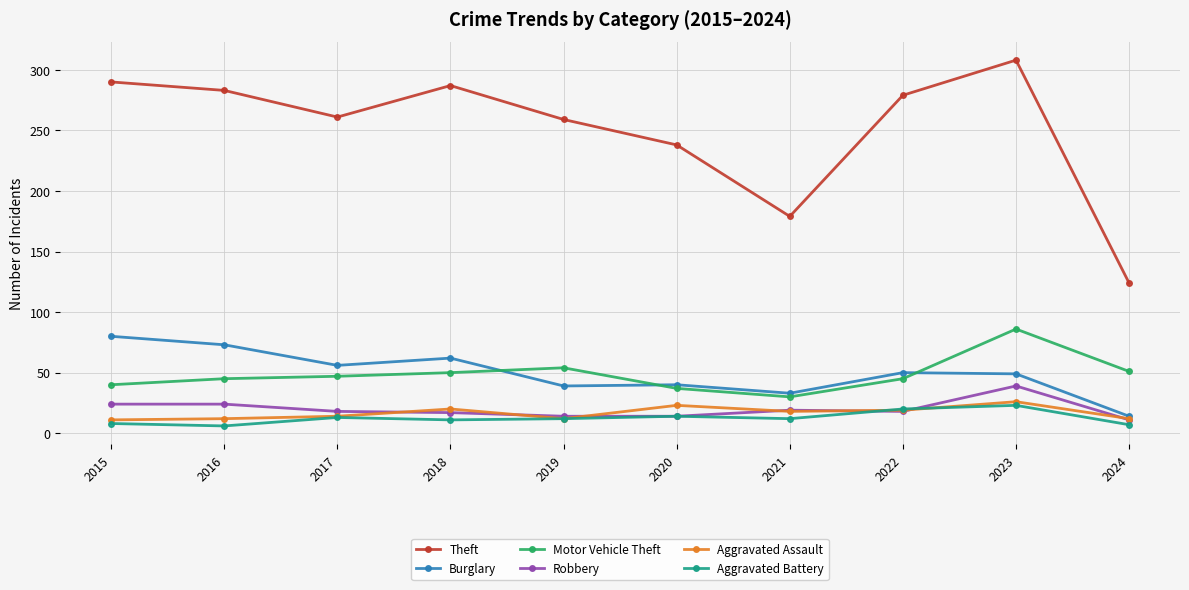

What is the greatest value displayed?

308